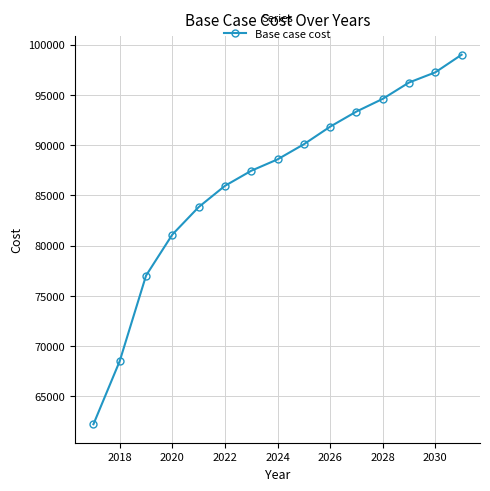

What is the greatest value displayed?

98998.0